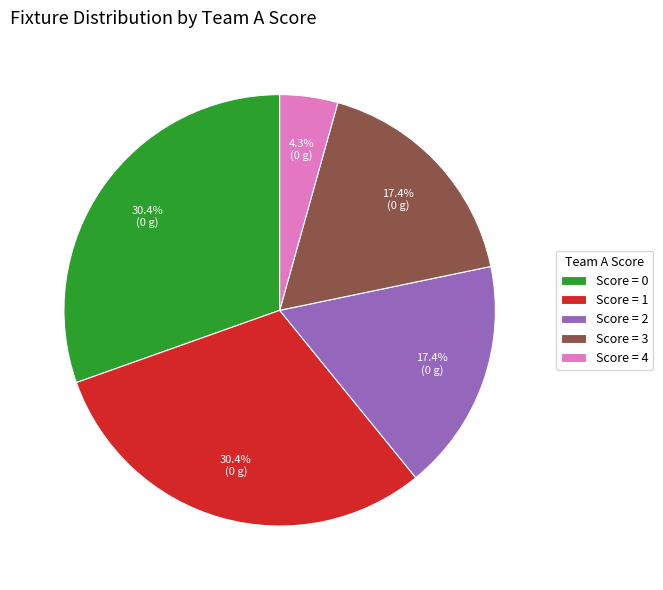

Is there a majority slice in this chart?

No